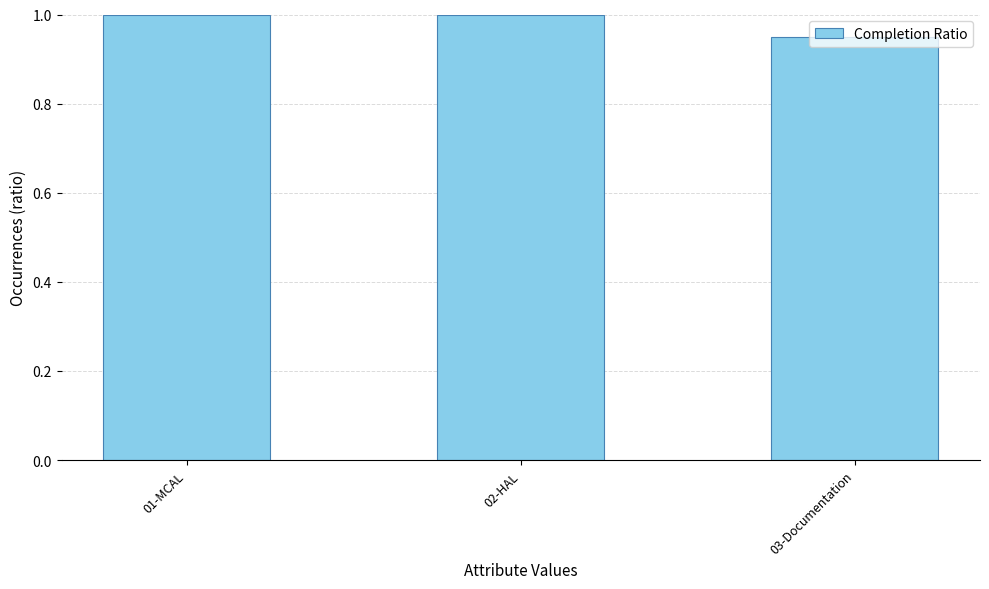

How many bars are there in total?

3